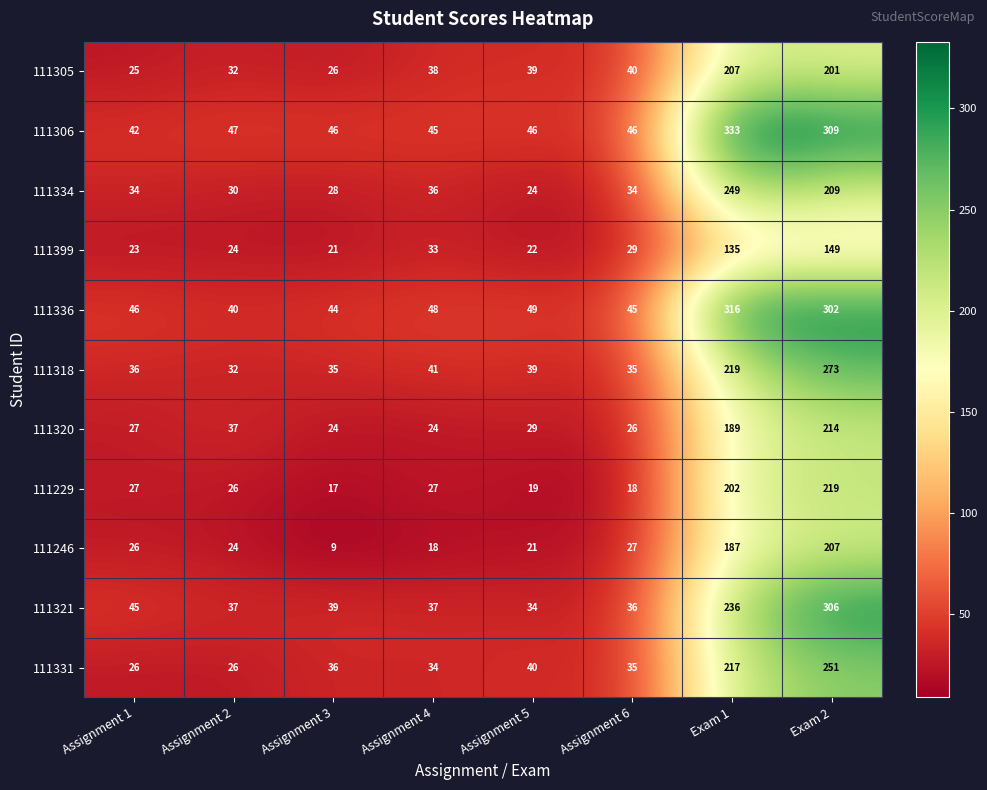

Which category has the lowest value across all series?

Assignment 3